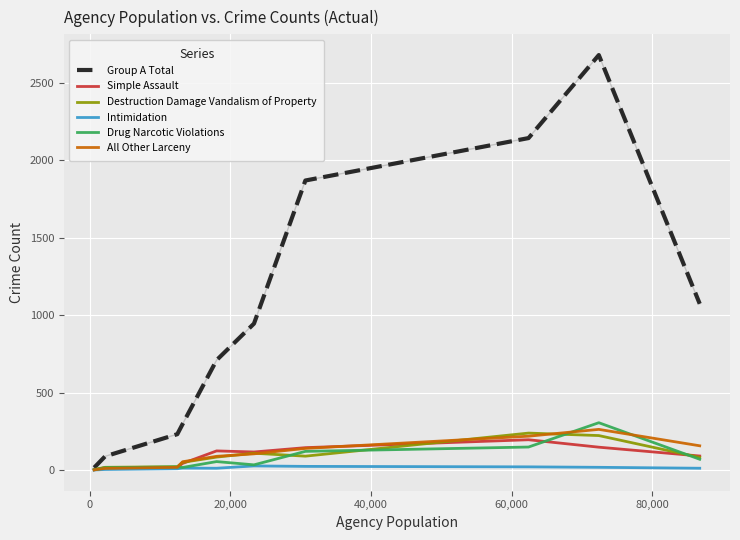

Which series has the widest spread of values?

Group A Total